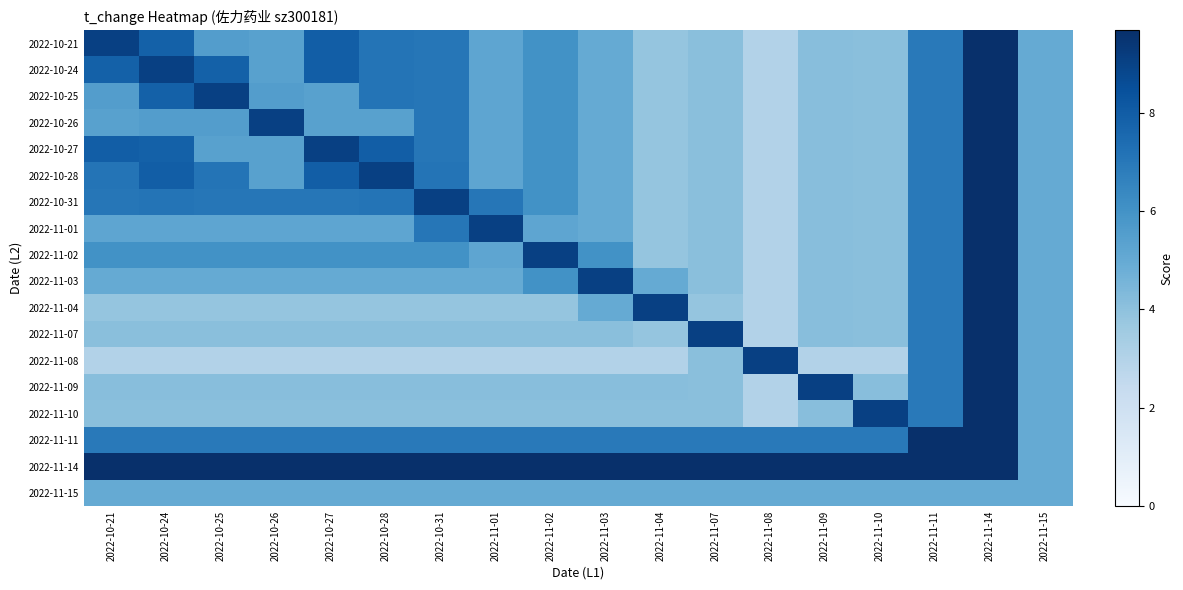

Reading left to right, list all the values displayed in this chart.

2022-10-21: 2022-10-21=9.0	2022-10-24=7.8	2022-10-25=5.5	2022-10-26=5.4	2022-10-27=8.0	2022-10-28=7.1	2022-10-31=7.0	2022-11-01=5.2	2022-11-02=6.0	2022-11-03=5.0	2022-11-04=3.8	2022-11-07=4.1	2022-11-08=3.0	2022-11-09=4.1	2022-11-10=4.1	2022-11-11=6.9	2022-11-14=9.7	2022-11-15=5.0
2022-10-24: 2022-10-21=7.8	2022-10-24=9.0	2022-10-25=7.8	2022-10-26=5.4	2022-10-27=8.0	2022-10-28=7.1	2022-10-31=7.0	2022-11-01=5.2	2022-11-02=6.0	2022-11-03=5.0	2022-11-04=3.8	2022-11-07=4.1	2022-11-08=3.0	2022-11-09=4.1	2022-11-10=4.1	2022-11-11=6.9	2022-11-14=9.7	2022-11-15=5.0
2022-10-25: 2022-10-21=5.5	2022-10-24=7.8	2022-10-25=9.0	2022-10-26=5.5	2022-10-27=5.4	2022-10-28=7.1	2022-10-31=7.0	2022-11-01=5.2	2022-11-02=6.0	2022-11-03=5.0	2022-11-04=3.8	2022-11-07=4.1	2022-11-08=3.0	2022-11-09=4.1	2022-11-10=4.1	2022-11-11=6.9	2022-11-14=9.7	2022-11-15=5.0
2022-10-26: 2022-10-21=5.4	2022-10-24=5.5	2022-10-25=5.5	2022-10-26=9.0	2022-10-27=5.4	2022-10-28=5.4	2022-10-31=7.0	2022-11-01=5.2	2022-11-02=6.0	2022-11-03=5.0	2022-11-04=3.8	2022-11-07=4.1	2022-11-08=3.0	2022-11-09=4.1	2022-11-10=4.1	2022-11-11=6.9	2022-11-14=9.7	2022-11-15=5.0
2022-10-27: 2022-10-21=8.0	2022-10-24=7.8	2022-10-25=5.4	2022-10-26=5.4	2022-10-27=9.0	2022-10-28=8.0	2022-10-31=7.0	2022-11-01=5.2	2022-11-02=6.0	2022-11-03=5.0	2022-11-04=3.8	2022-11-07=4.1	2022-11-08=3.0	2022-11-09=4.1	2022-11-10=4.1	2022-11-11=6.9	2022-11-14=9.7	2022-11-15=5.0
2022-10-28: 2022-10-21=7.1	2022-10-24=8.0	2022-10-25=7.1	2022-10-26=5.4	2022-10-27=8.0	2022-10-28=9.0	2022-10-31=7.1	2022-11-01=5.2	2022-11-02=6.0	2022-11-03=5.0	2022-11-04=3.8	2022-11-07=4.1	2022-11-08=3.0	2022-11-09=4.1	2022-11-10=4.1	2022-11-11=6.9	2022-11-14=9.7	2022-11-15=5.0
2022-10-31: 2022-10-21=7.0	2022-10-24=7.1	2022-10-25=7.0	2022-10-26=7.0	2022-10-27=7.0	2022-10-28=7.1	2022-10-31=9.0	2022-11-01=7.0	2022-11-02=6.0	2022-11-03=5.0	2022-11-04=3.8	2022-11-07=4.1	2022-11-08=3.0	2022-11-09=4.1	2022-11-10=4.1	2022-11-11=6.9	2022-11-14=9.7	2022-11-15=5.0
2022-11-01: 2022-10-21=5.2	2022-10-24=5.2	2022-10-25=5.2	2022-10-26=5.2	2022-10-27=5.2	2022-10-28=5.2	2022-10-31=7.0	2022-11-01=9.0	2022-11-02=5.2	2022-11-03=5.0	2022-11-04=3.8	2022-11-07=4.1	2022-11-08=3.0	2022-11-09=4.1	2022-11-10=4.1	2022-11-11=6.9	2022-11-14=9.7	2022-11-15=5.0
2022-11-02: 2022-10-21=6.0	2022-10-24=6.0	2022-10-25=6.0	2022-10-26=6.0	2022-10-27=6.0	2022-10-28=6.0	2022-10-31=6.0	2022-11-01=5.2	2022-11-02=9.0	2022-11-03=6.0	2022-11-04=3.8	2022-11-07=4.1	2022-11-08=3.0	2022-11-09=4.1	2022-11-10=4.1	2022-11-11=6.9	2022-11-14=9.7	2022-11-15=5.0
2022-11-03: 2022-10-21=5.0	2022-10-24=5.0	2022-10-25=5.0	2022-10-26=5.0	2022-10-27=5.0	2022-10-28=5.0	2022-10-31=5.0	2022-11-01=5.0	2022-11-02=6.0	2022-11-03=9.0	2022-11-04=5.0	2022-11-07=4.1	2022-11-08=3.0	2022-11-09=4.1	2022-11-10=4.1	2022-11-11=6.9	2022-11-14=9.7	2022-11-15=5.0
2022-11-04: 2022-10-21=3.8	2022-10-24=3.8	2022-10-25=3.8	2022-10-26=3.8	2022-10-27=3.8	2022-10-28=3.8	2022-10-31=3.8	2022-11-01=3.8	2022-11-02=3.8	2022-11-03=5.0	2022-11-04=9.0	2022-11-07=3.8	2022-11-08=3.0	2022-11-09=4.1	2022-11-10=4.1	2022-11-11=6.9	2022-11-14=9.7	2022-11-15=5.0
2022-11-07: 2022-10-21=4.1	2022-10-24=4.1	2022-10-25=4.1	2022-10-26=4.1	2022-10-27=4.1	2022-10-28=4.1	2022-10-31=4.1	2022-11-01=4.1	2022-11-02=4.1	2022-11-03=4.1	2022-11-04=3.8	2022-11-07=9.0	2022-11-08=3.0	2022-11-09=4.1	2022-11-10=4.1	2022-11-11=6.9	2022-11-14=9.7	2022-11-15=5.0
2022-11-08: 2022-10-21=3.0	2022-10-24=3.0	2022-10-25=3.0	2022-10-26=3.0	2022-10-27=3.0	2022-10-28=3.0	2022-10-31=3.0	2022-11-01=3.0	2022-11-02=3.0	2022-11-03=3.0	2022-11-04=3.0	2022-11-07=4.1	2022-11-08=9.0	2022-11-09=3.0	2022-11-10=3.0	2022-11-11=6.9	2022-11-14=9.7	2022-11-15=5.0
2022-11-09: 2022-10-21=4.1	2022-10-24=4.1	2022-10-25=4.1	2022-10-26=4.1	2022-10-27=4.1	2022-10-28=4.1	2022-10-31=4.1	2022-11-01=4.1	2022-11-02=4.1	2022-11-03=4.1	2022-11-04=4.1	2022-11-07=4.1	2022-11-08=3.0	2022-11-09=9.0	2022-11-10=4.1	2022-11-11=6.9	2022-11-14=9.7	2022-11-15=5.0
2022-11-10: 2022-10-21=4.1	2022-10-24=4.1	2022-10-25=4.1	2022-10-26=4.1	2022-10-27=4.1	2022-10-28=4.1	2022-10-31=4.1	2022-11-01=4.1	2022-11-02=4.1	2022-11-03=4.1	2022-11-04=4.1	2022-11-07=4.1	2022-11-08=3.0	2022-11-09=4.1	2022-11-10=9.0	2022-11-11=6.9	2022-11-14=9.7	2022-11-15=5.0
2022-11-11: 2022-10-21=6.9	2022-10-24=6.9	2022-10-25=6.9	2022-10-26=6.9	2022-10-27=6.9	2022-10-28=6.9	2022-10-31=6.9	2022-11-01=6.9	2022-11-02=6.9	2022-11-03=6.9	2022-11-04=6.9	2022-11-07=6.9	2022-11-08=6.9	2022-11-09=6.9	2022-11-10=6.9	2022-11-11=9.7	2022-11-14=9.7	2022-11-15=5.0
2022-11-14: 2022-10-21=9.7	2022-10-24=9.7	2022-10-25=9.7	2022-10-26=9.7	2022-10-27=9.7	2022-10-28=9.7	2022-10-31=9.7	2022-11-01=9.7	2022-11-02=9.7	2022-11-03=9.7	2022-11-04=9.7	2022-11-07=9.7	2022-11-08=9.7	2022-11-09=9.7	2022-11-10=9.7	2022-11-11=9.7	2022-11-14=9.7	2022-11-15=5.0
2022-11-15: 2022-10-21=5.0	2022-10-24=5.0	2022-10-25=5.0	2022-10-26=5.0	2022-10-27=5.0	2022-10-28=5.0	2022-10-31=5.0	2022-11-01=5.0	2022-11-02=5.0	2022-11-03=5.0	2022-11-04=5.0	2022-11-07=5.0	2022-11-08=5.0	2022-11-09=5.0	2022-11-10=5.0	2022-11-11=5.0	2022-11-14=5.0	2022-11-15=5.0